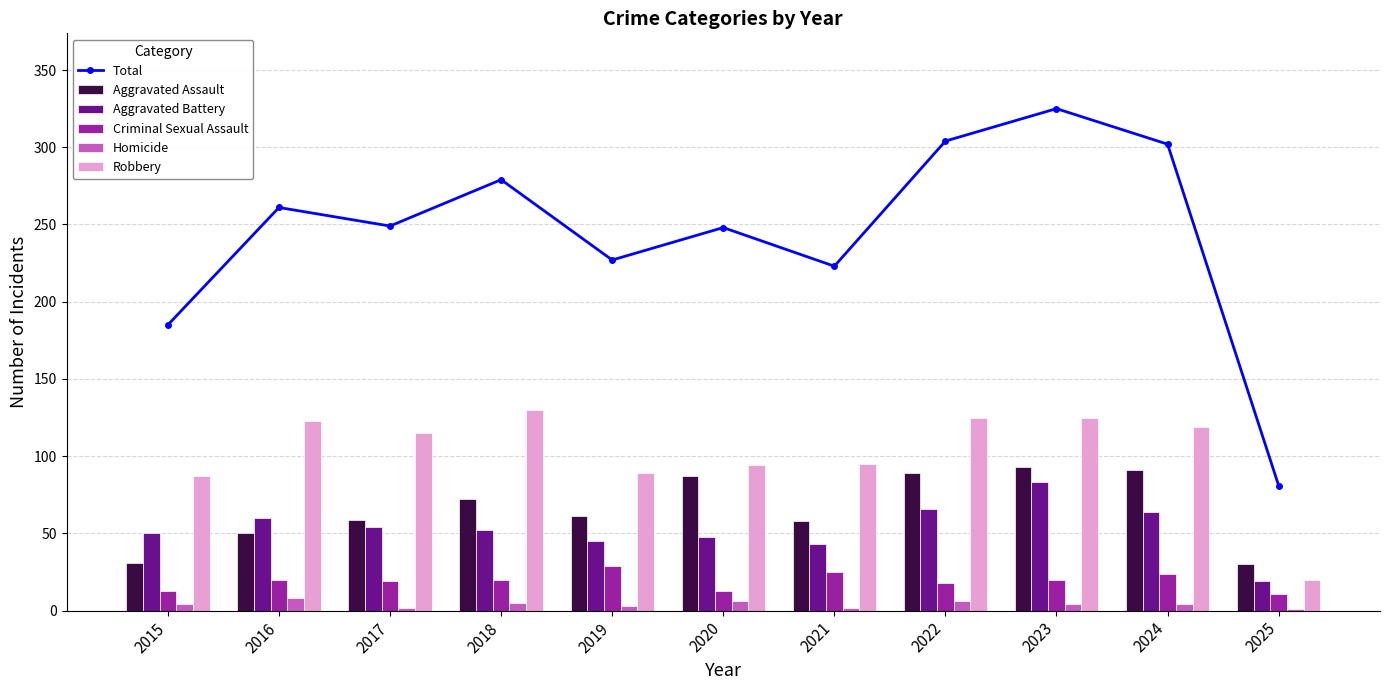

How many groups of bars are there?

11